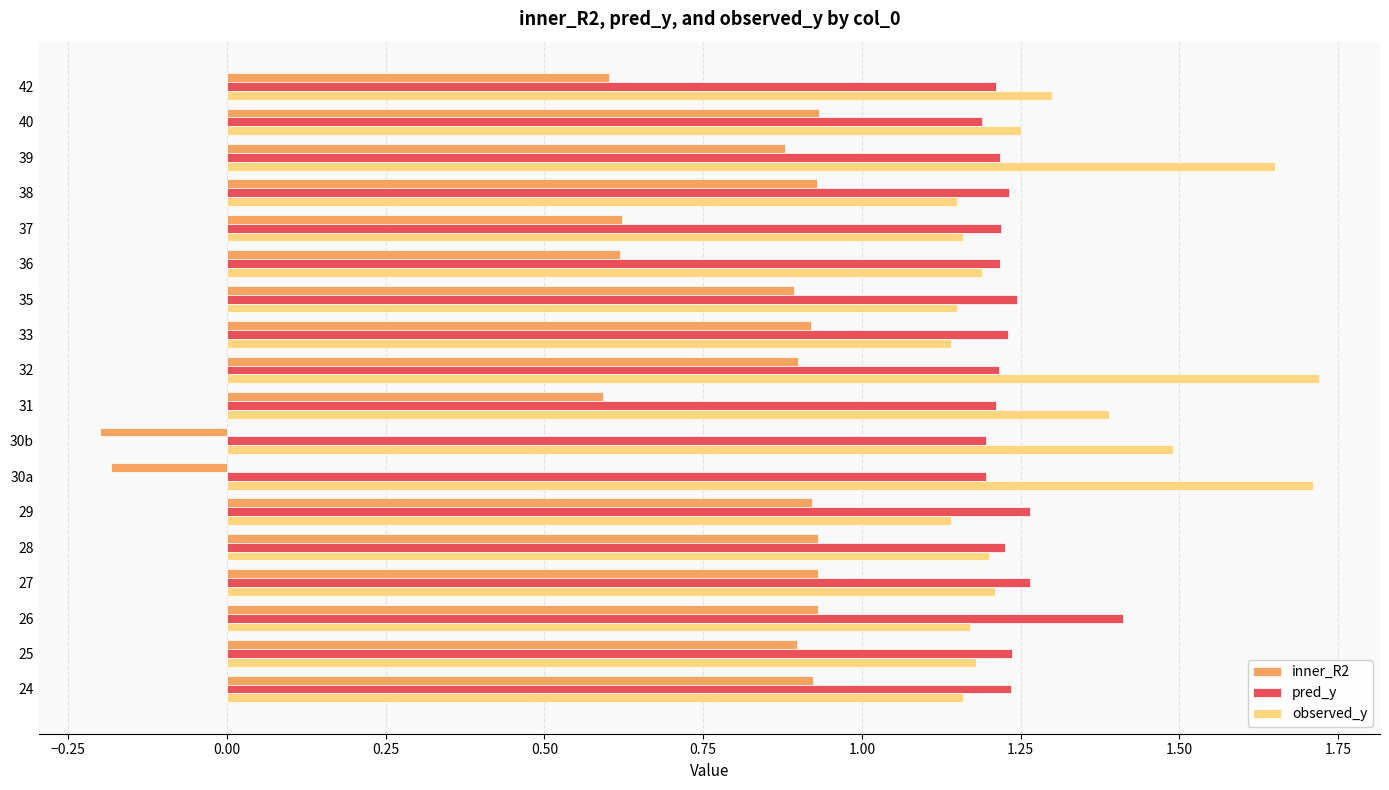

Rank the series by their maximum value, from lowest to highest.

inner_R2, pred_y, observed_y